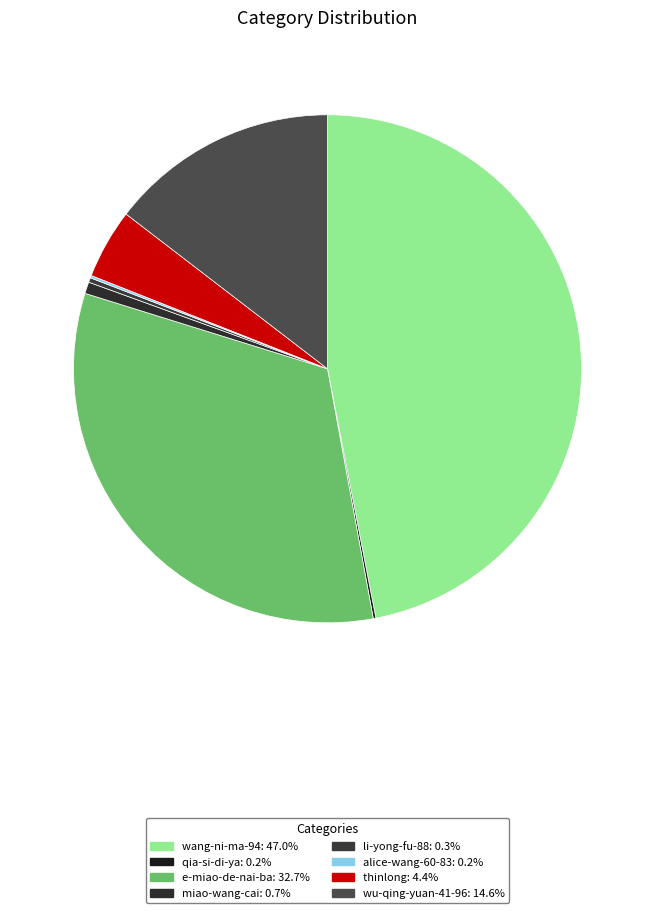

What is the smallest slice in the pie chart?

alice-wang-60-83